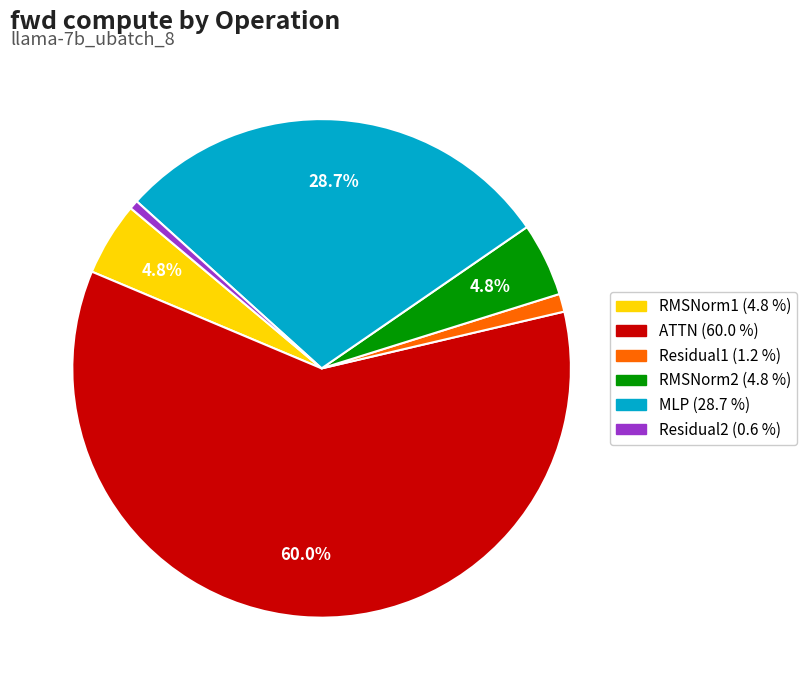

What is the total percentage of MLP and RMSNorm2?

33.5%